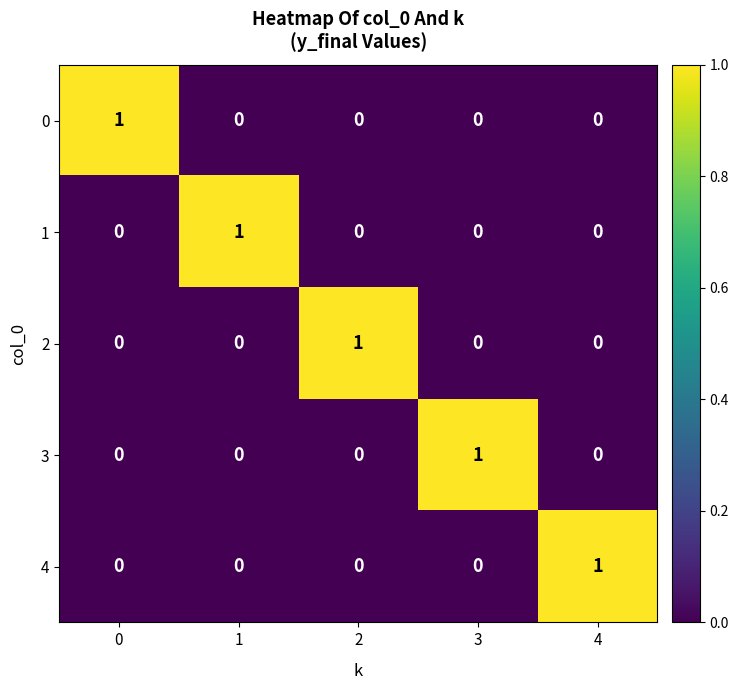

Is the value of 3 at 0 greater than the value of 1 at 1?

No